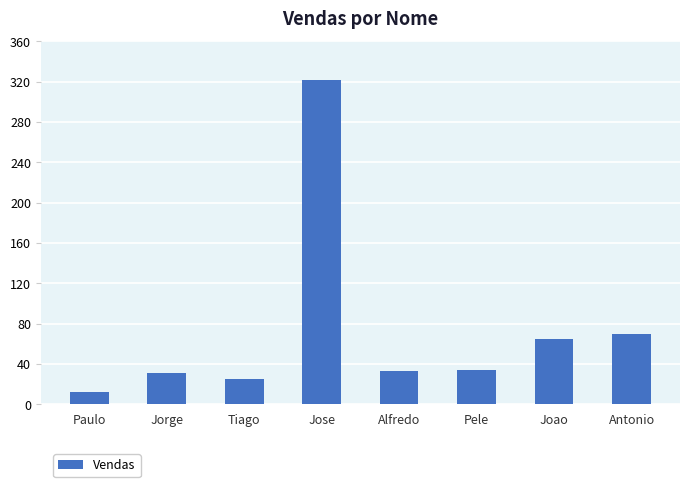

What is the ratio of the value at Antonio to the value at Alfredo?

2.1